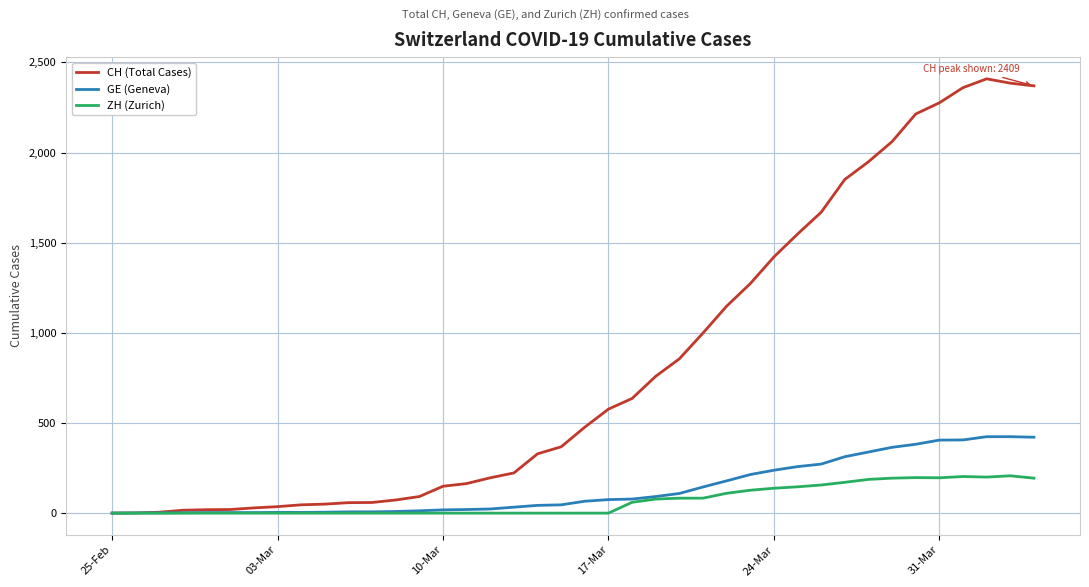

Rank the series by their maximum value, from lowest to highest.

ZH (Zurich), GE (Geneva), CH (Total Cases)